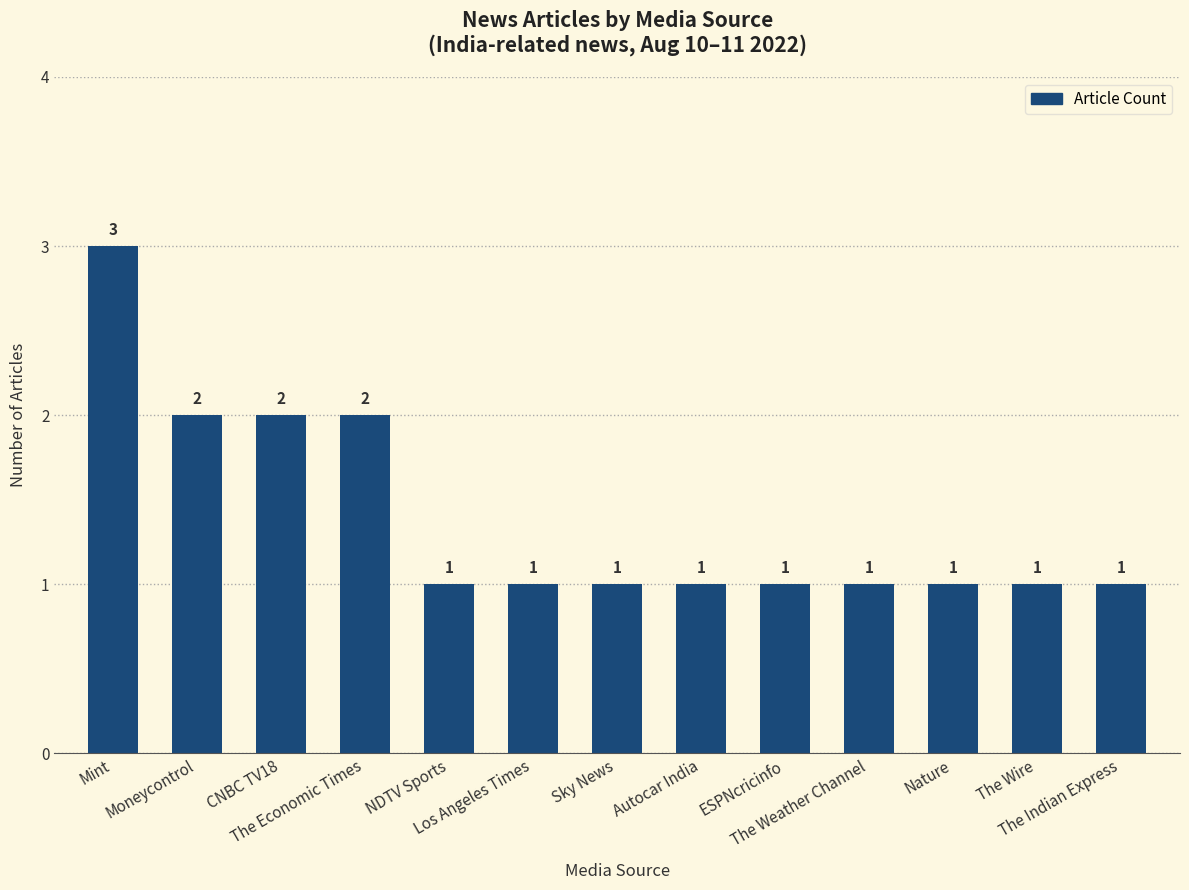

Are the bars grouped side by side (vs. stacked)?

No